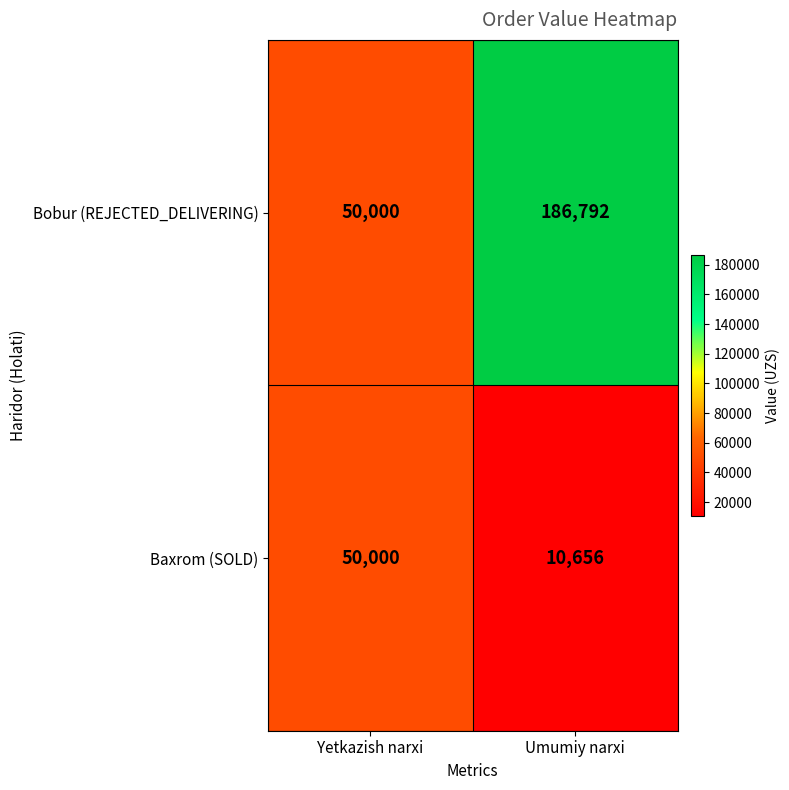

What is the smallest value displayed?

10656